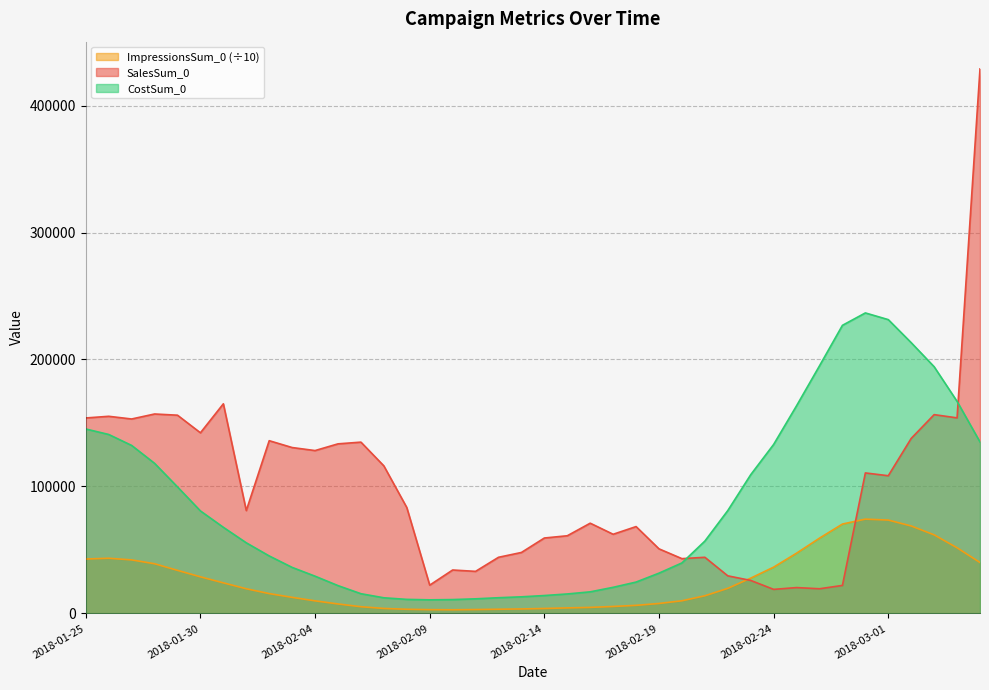

What is the smallest value displayed?

2884.1